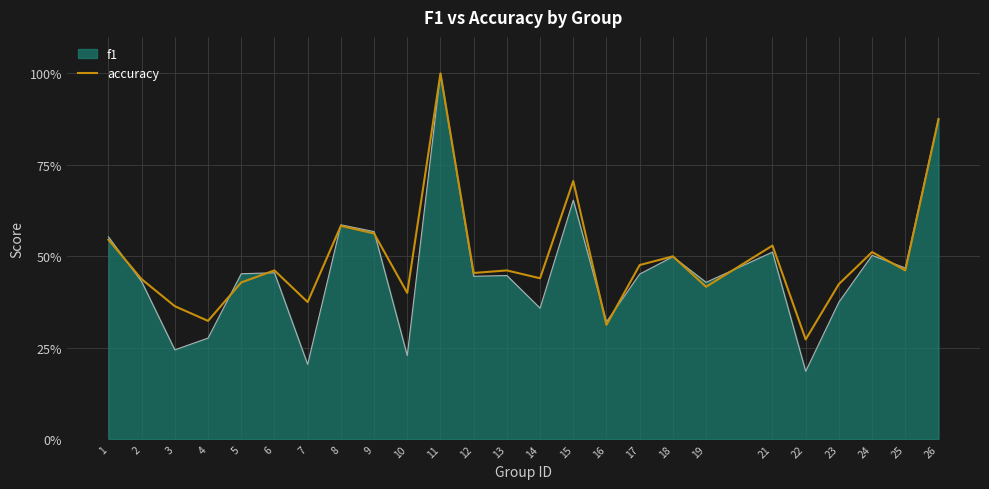

Reading left to right, what are all the values shown in this chart?

1=0.5	2=0.4	3=0.4	4=0.3	5=0.4	6=0.5	7=0.4	8=0.6	9=0.6	10=0.4	11=1.0	12=0.5	13=0.5	14=0.4	15=0.7	16=0.3	17=0.5	18=0.5	19=0.4	21=0.5	22=0.3	23=0.4	24=0.5	25=0.5	26=0.9